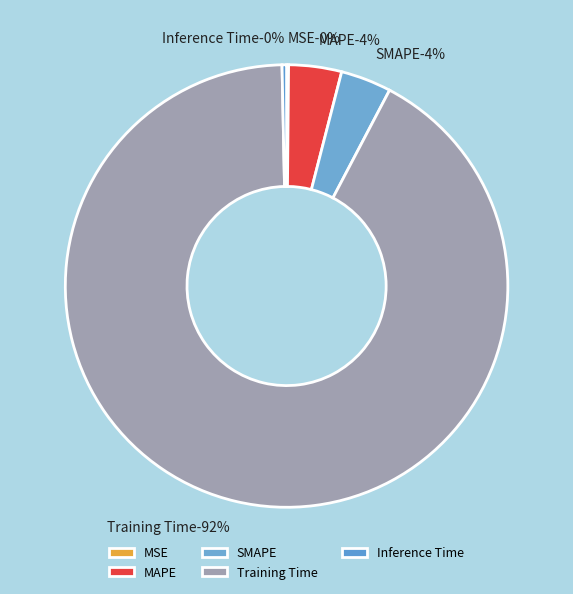

Which slice is the smallest?

MSE